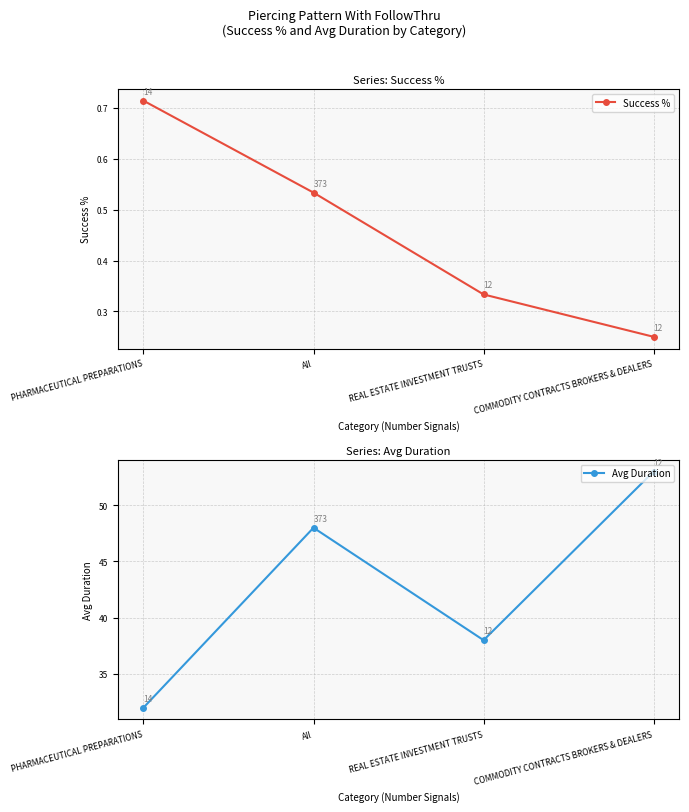

True or false: Avg Duration and Success % cross at least once.

False